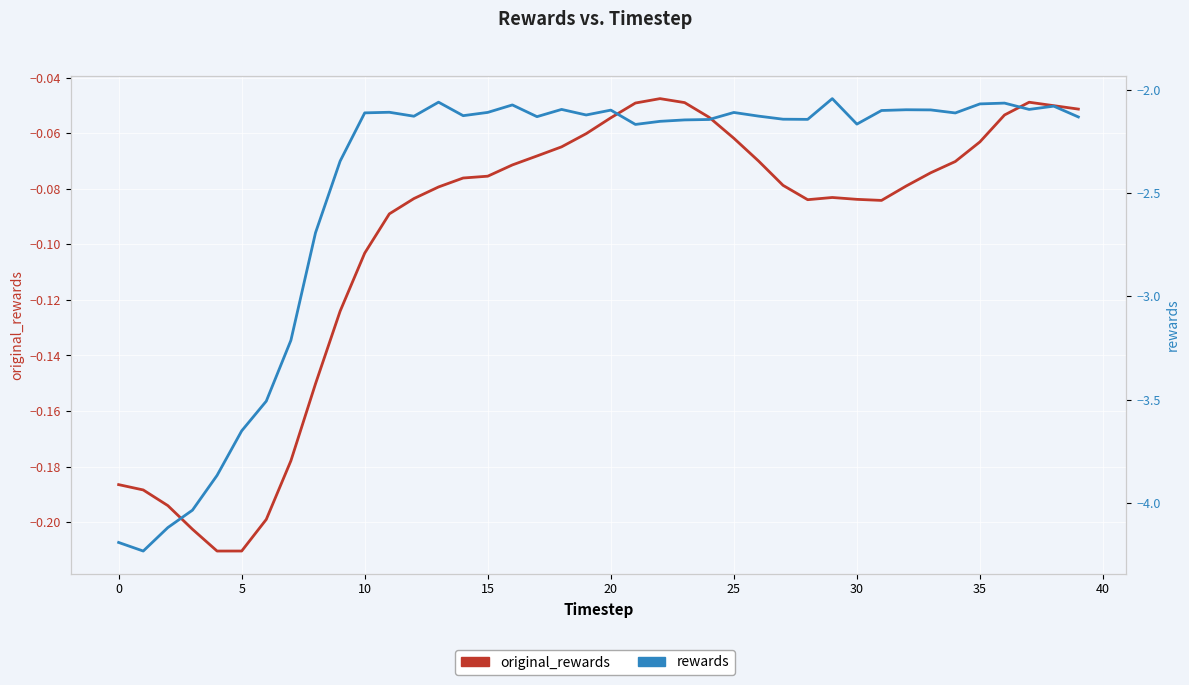

Rank the series by their maximum value, from highest to lowest.

original_rewards, rewards